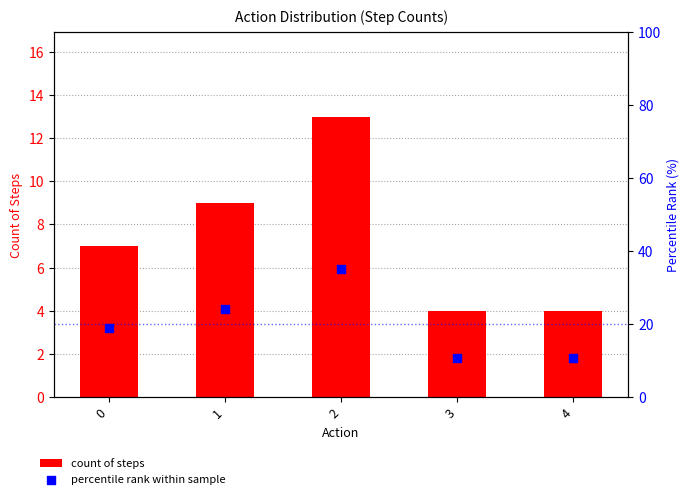

Which series contains the highest Y value?

percentile rank within sample